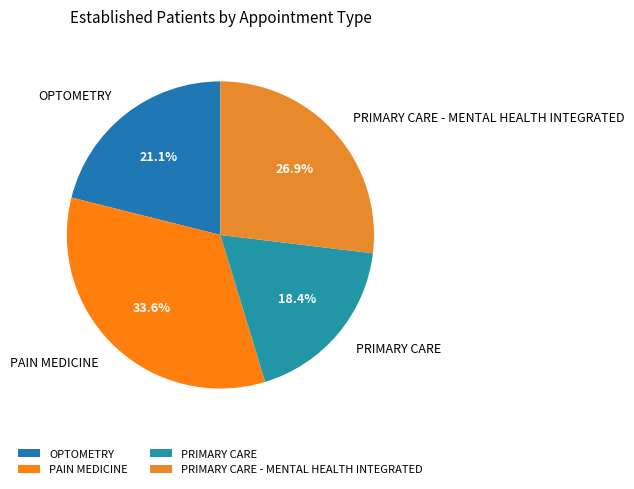

How many slices are in this pie chart?

4